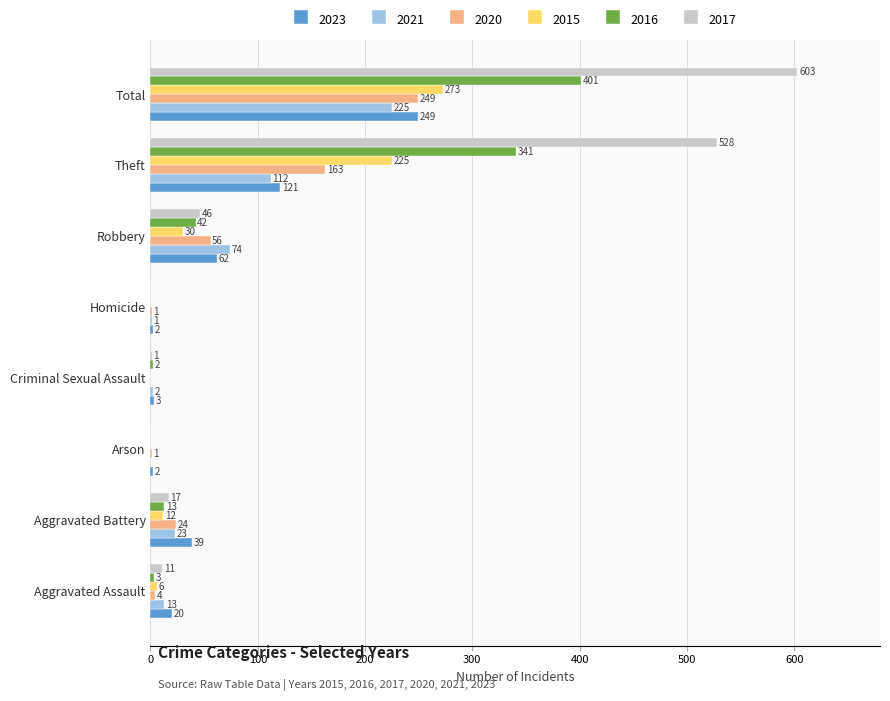

What is the sum of all 2016 values?

802